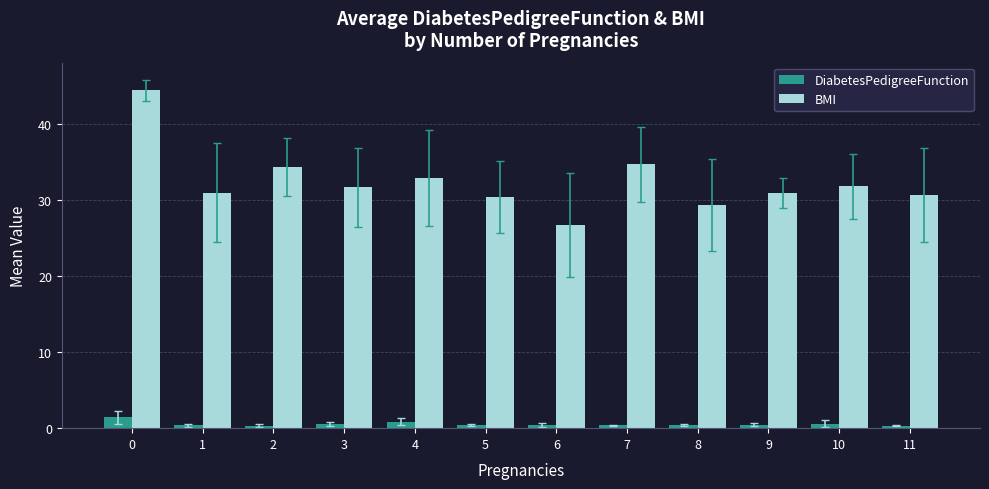

The BMI series shows 51.0 at 9. True or false?

False